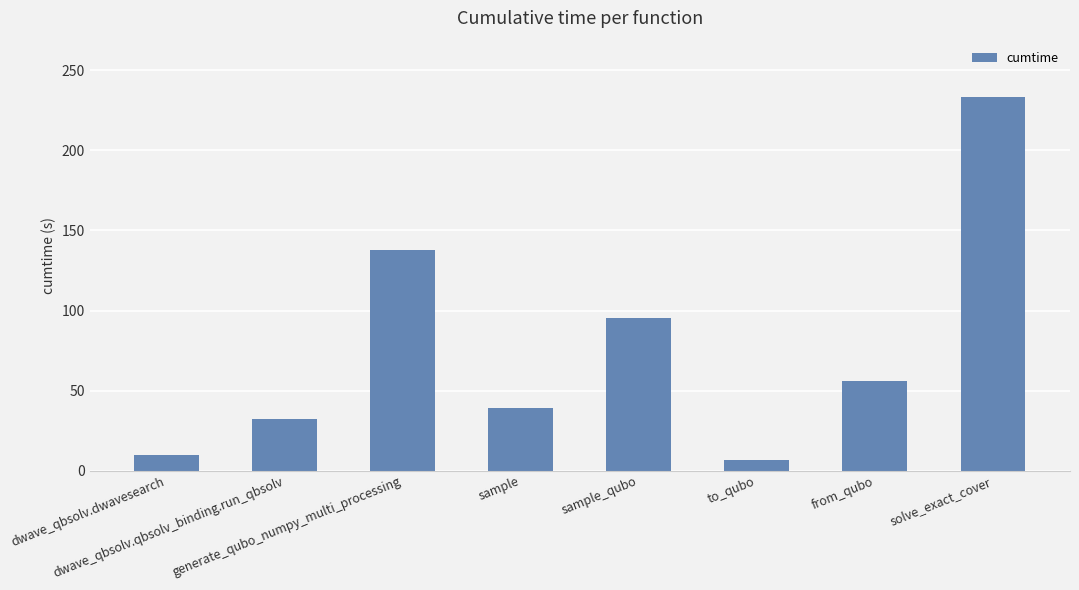

Which label corresponds to the largest value in the chart?

solve_exact_cover